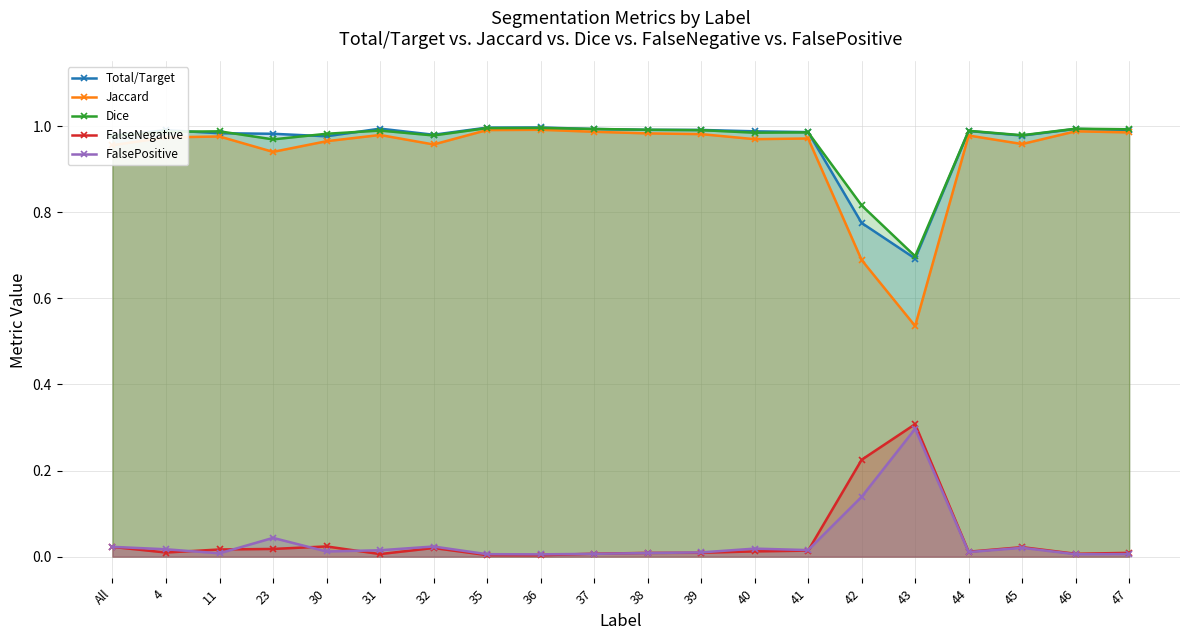

True or false: FalsePositive has a value of 0.0 at 39.

False